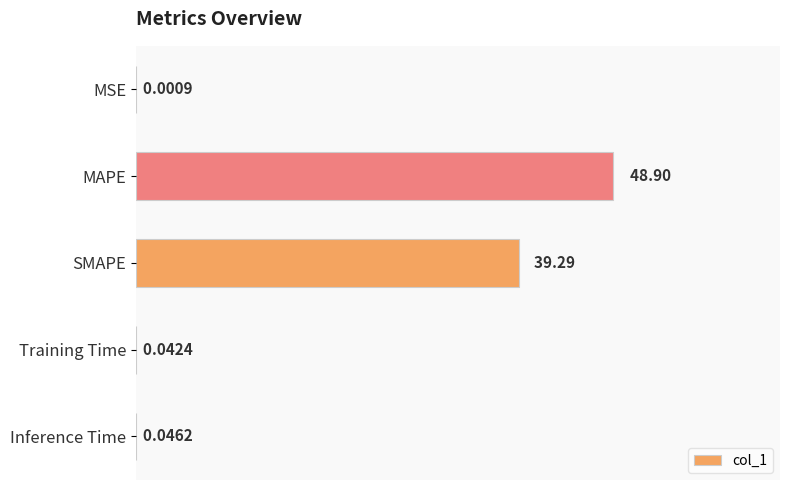

Where is the data nearest to the value 24?

SMAPE